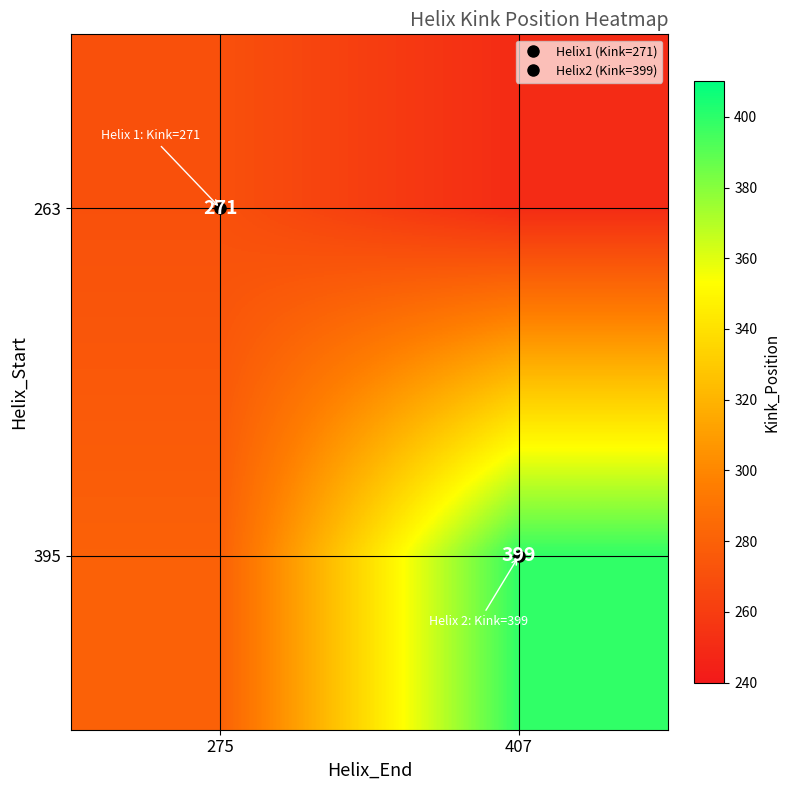

At how many categories does at least one series exceed 312?

1